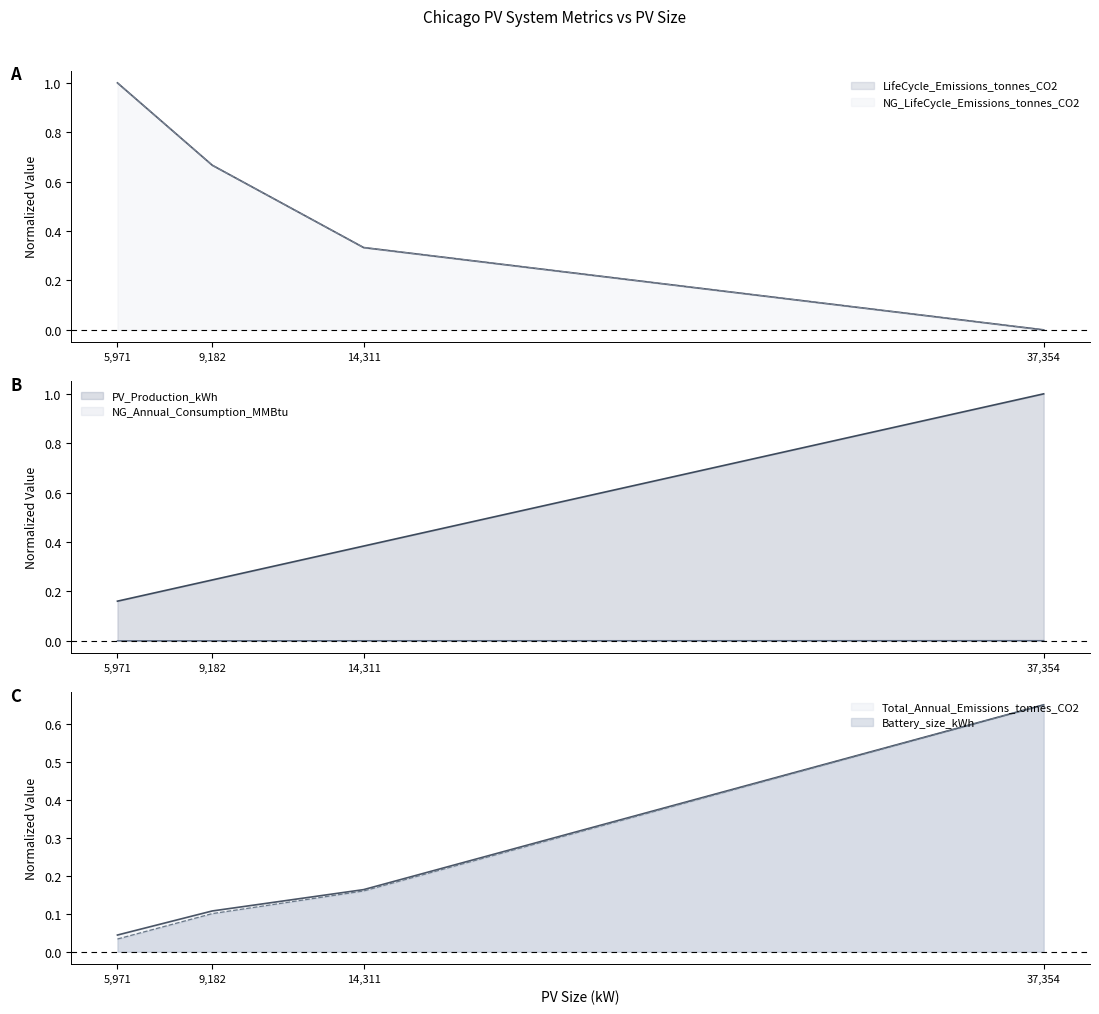

True or false: PV_Production_kWh and NG_Annual_Consumption_MMBtu cross at least once.

False